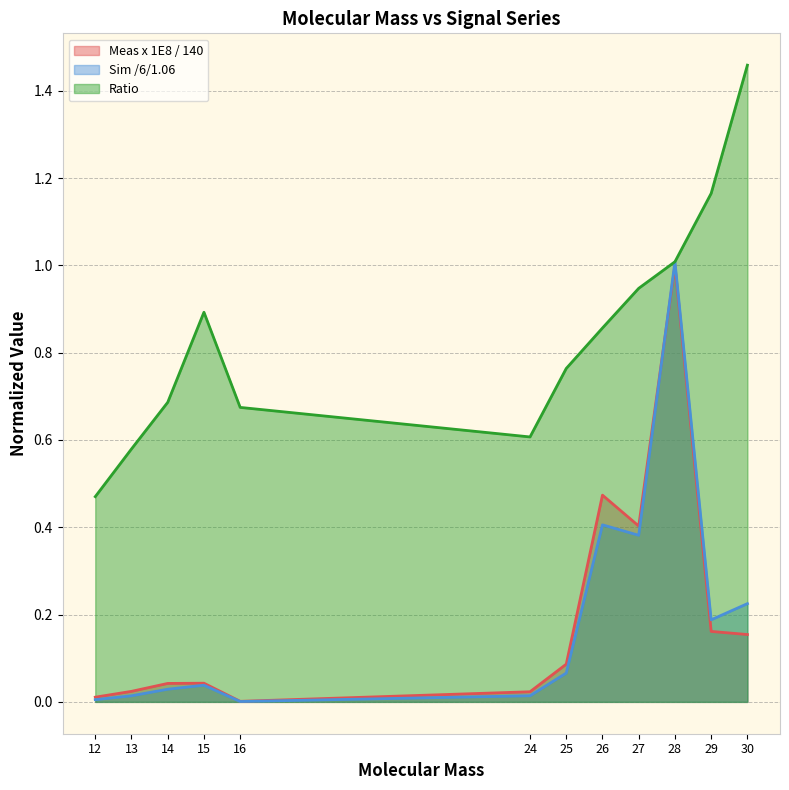

The Ratio series shows 0.9 at 15. True or false?

True